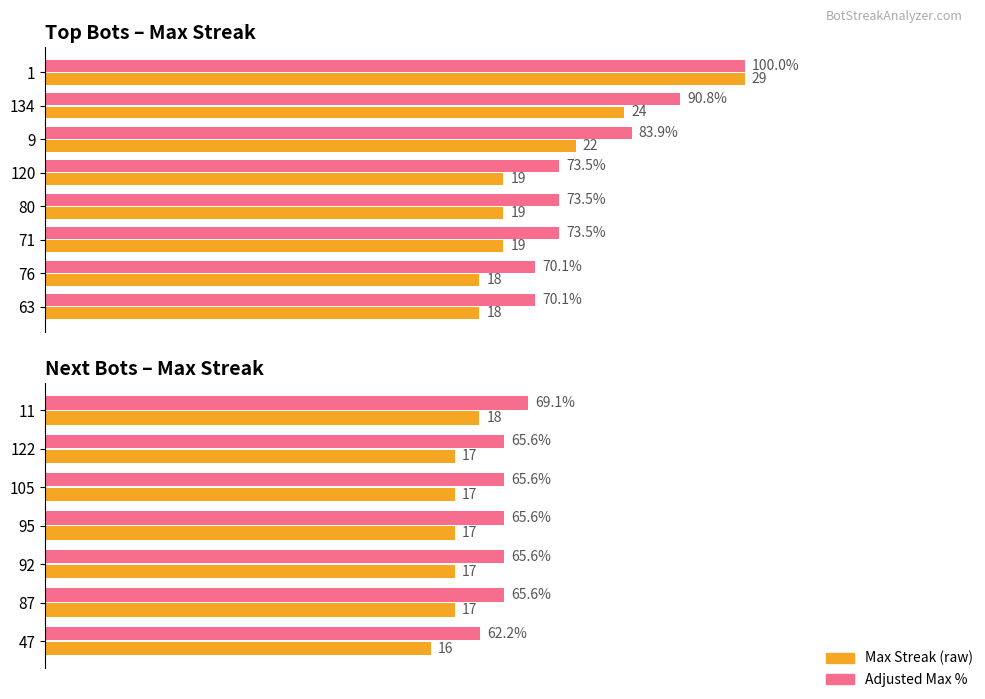

Are the bars horizontal?

Yes